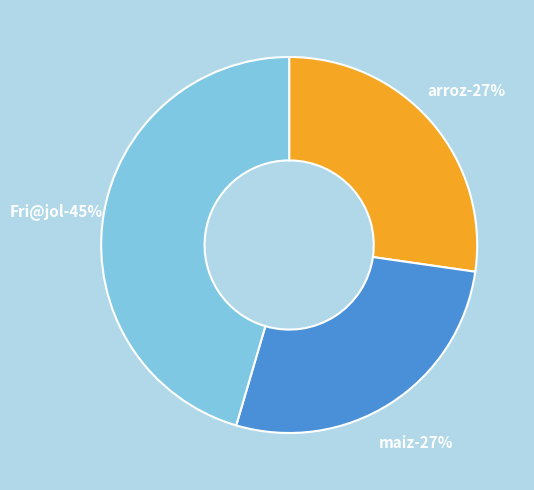

What percentage is the maiz slice, to the nearest percent?

27%